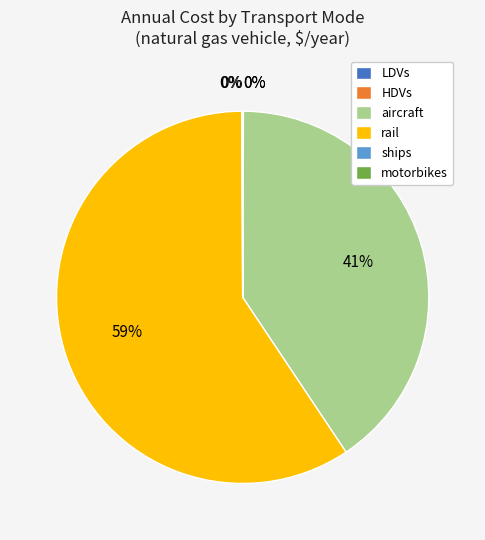

Is there any slice that represents more than half of the pie?

Yes